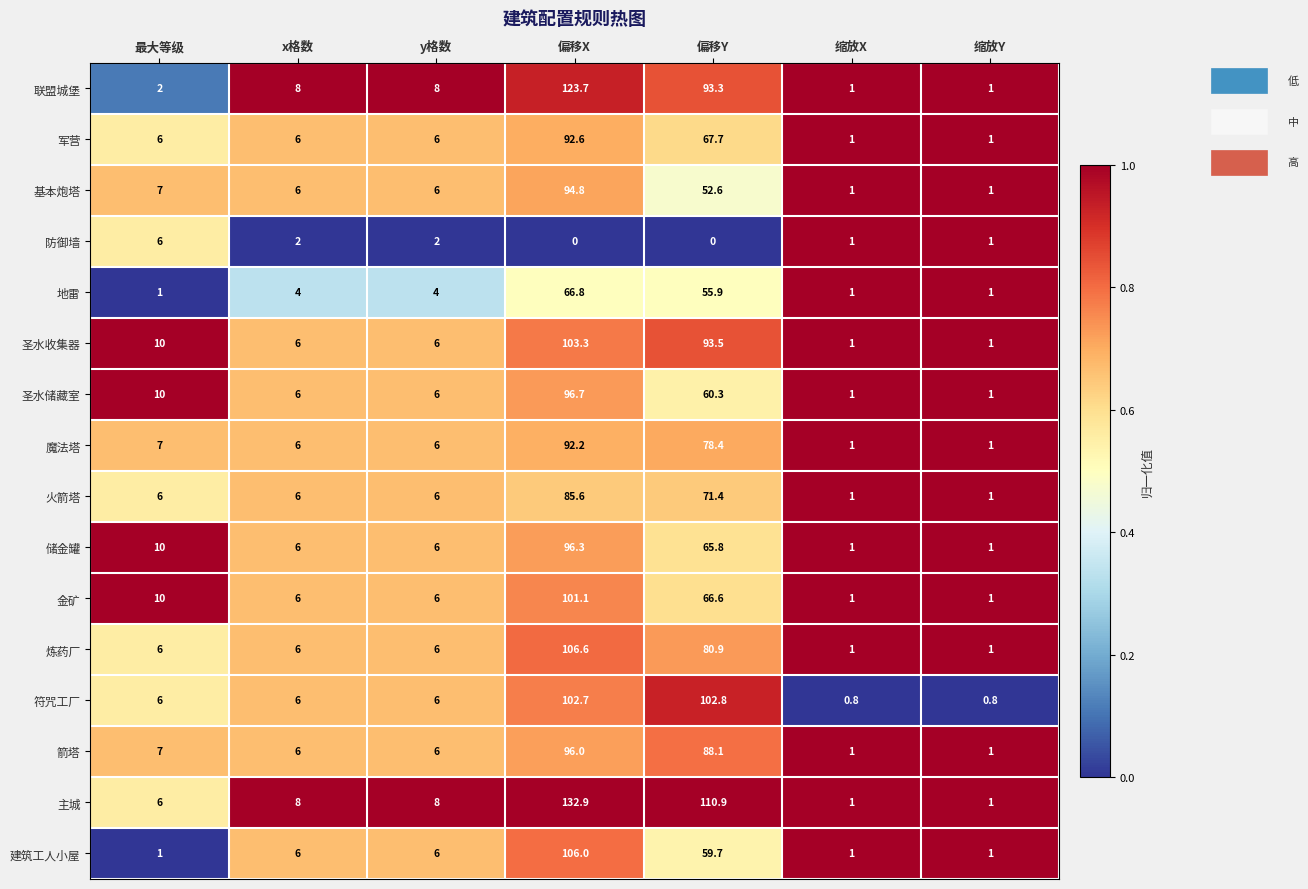

At which label is 储金罐 closest to 48?

偏移Y